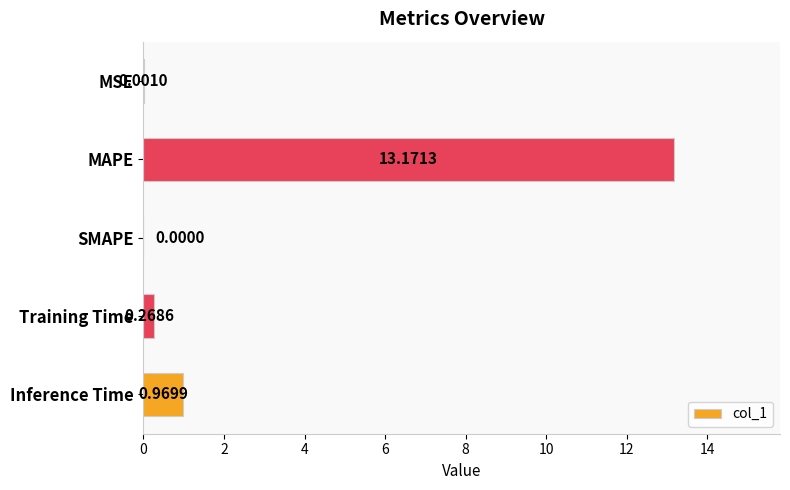

What is the sum of all values?

14.4